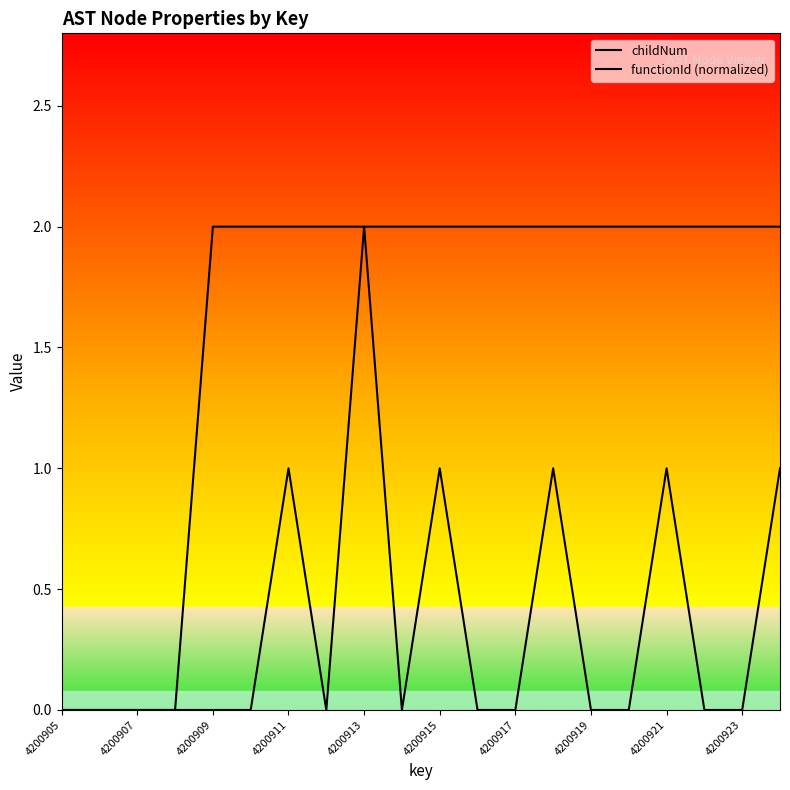

In childNum, how many points are lower than both neighbors (excluding endpoints)?

2